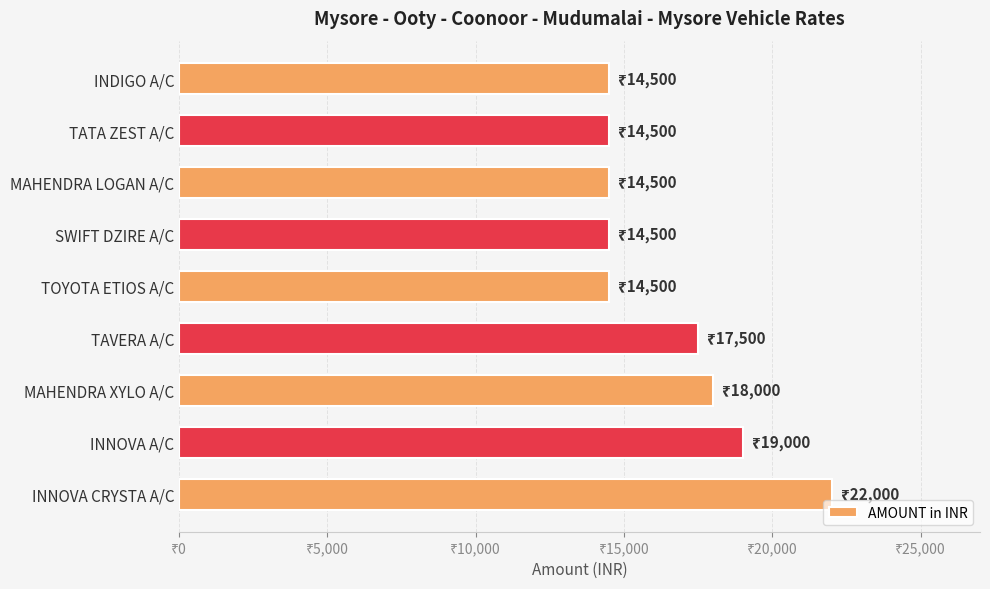

Are the bars horizontal?

Yes